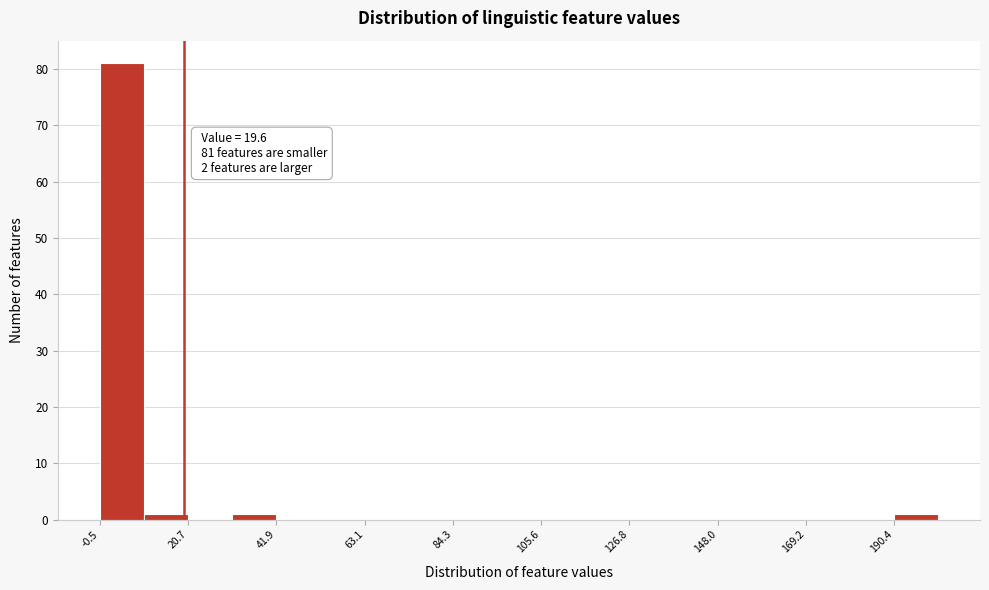

Read against the x-axis, roughly where is the centre of the tallest bar?

5